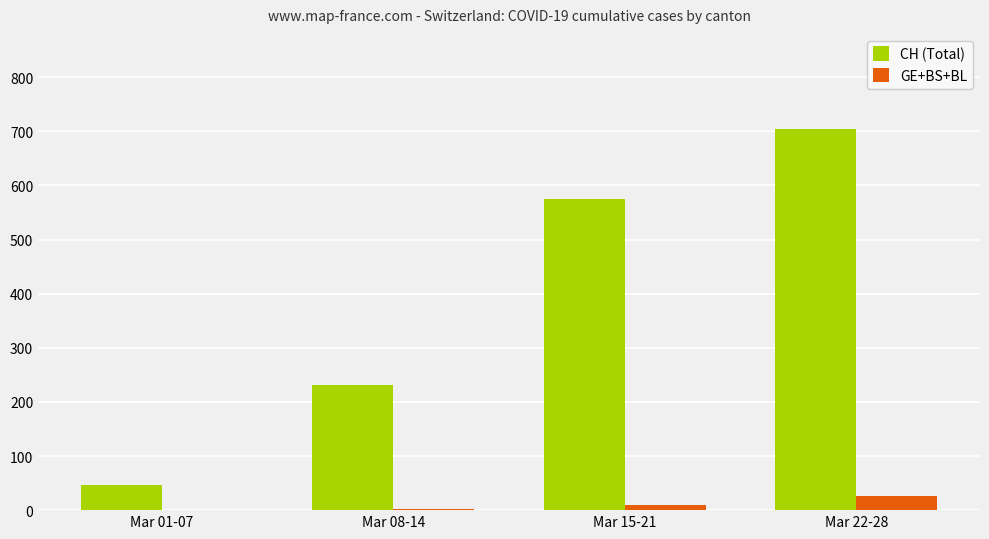

What is the greatest value displayed?

704